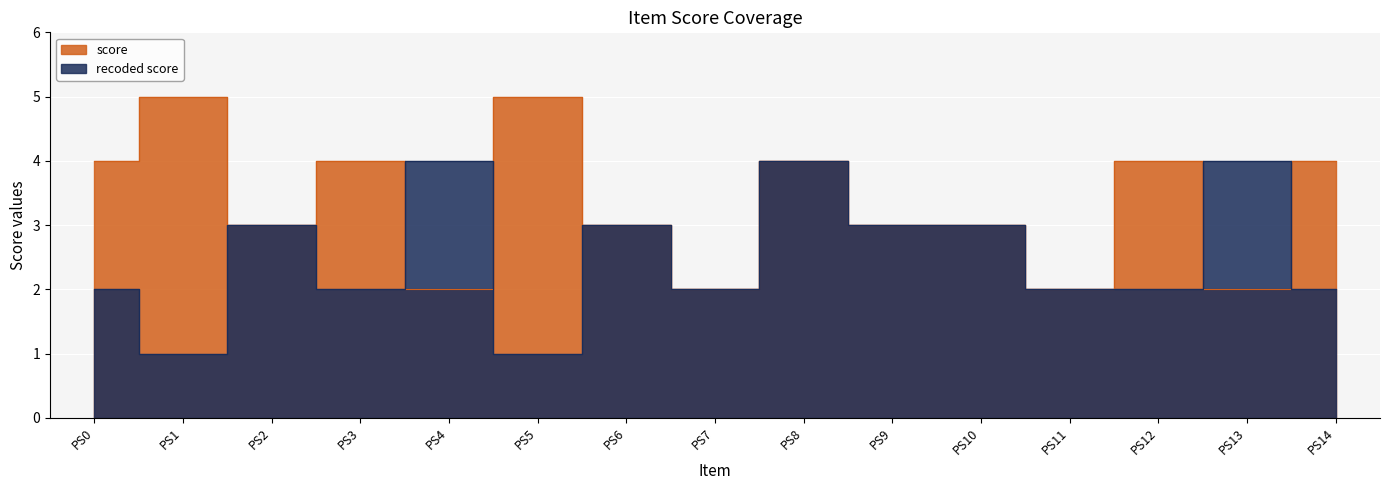

Rank the series at PS11 from highest to lowest value.

score, recoded score